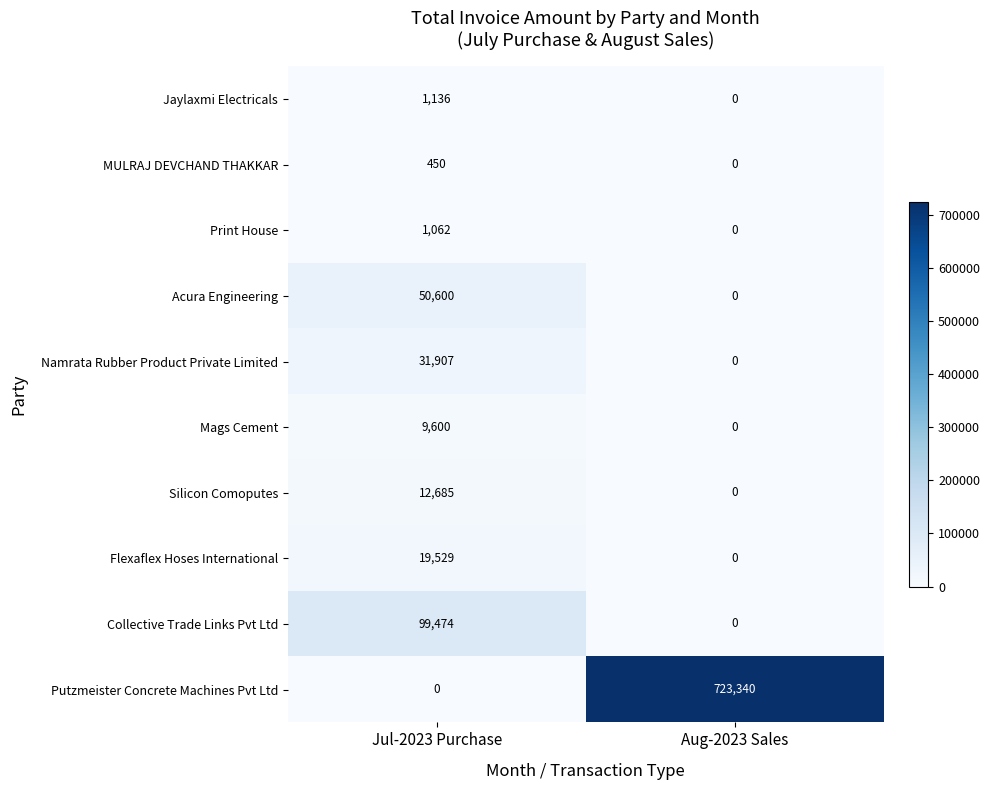

What is the sum of the Print House values at Jul-2023 Purchase and Aug-2023 Sales?

1062